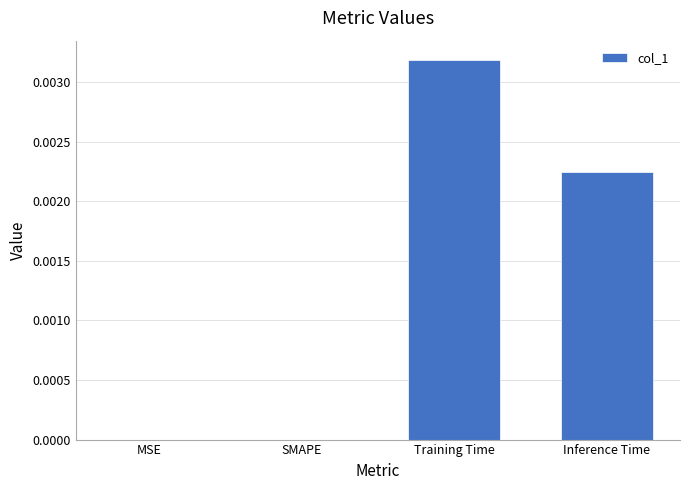

Is it true that the value at SMAPE is 0.0?

True